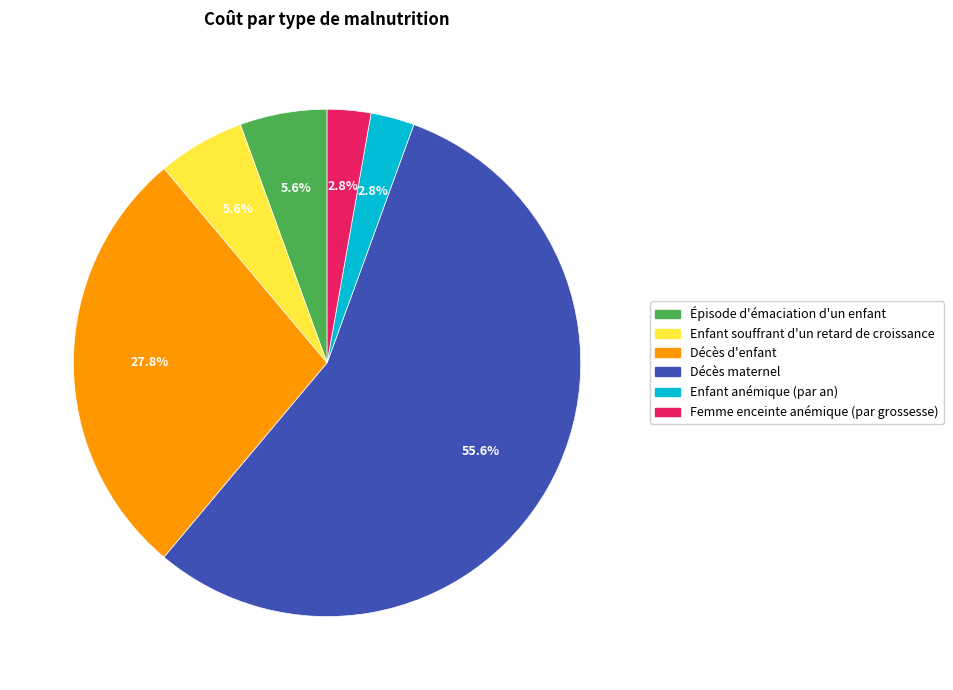

Which slice is the largest?

Décès maternel